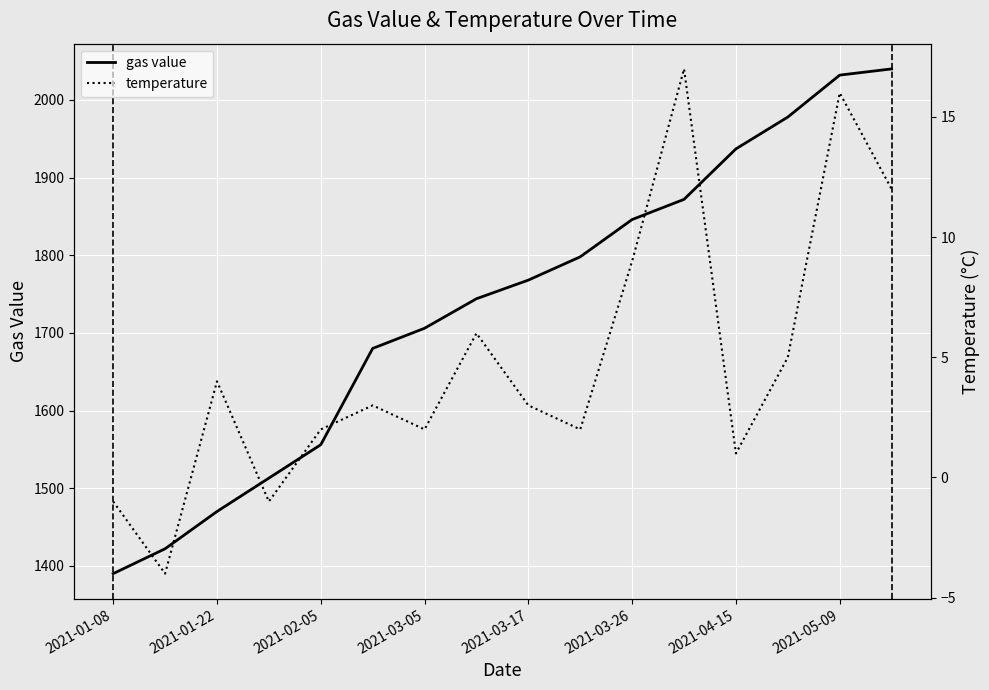

At which label is gas value closest to 1715?

2021-03-05